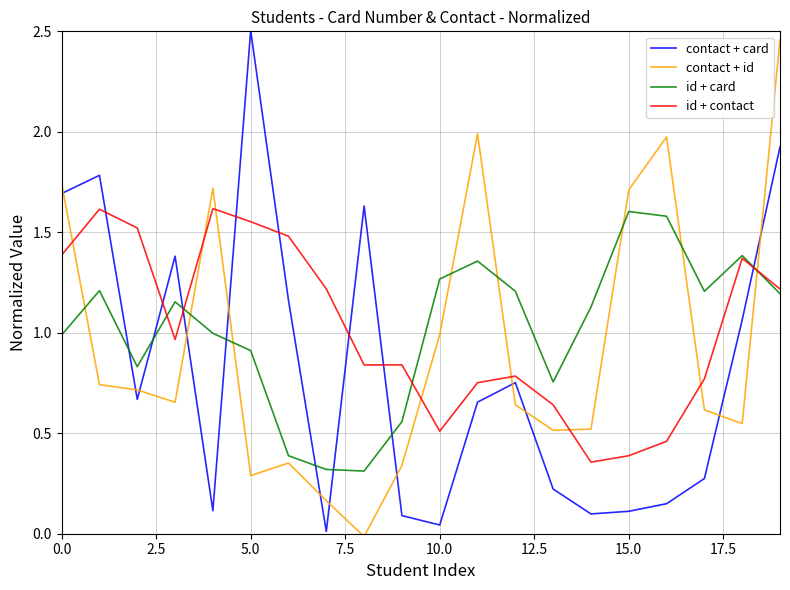

True or false: id + contact and contact + card intersect in this chart.

True